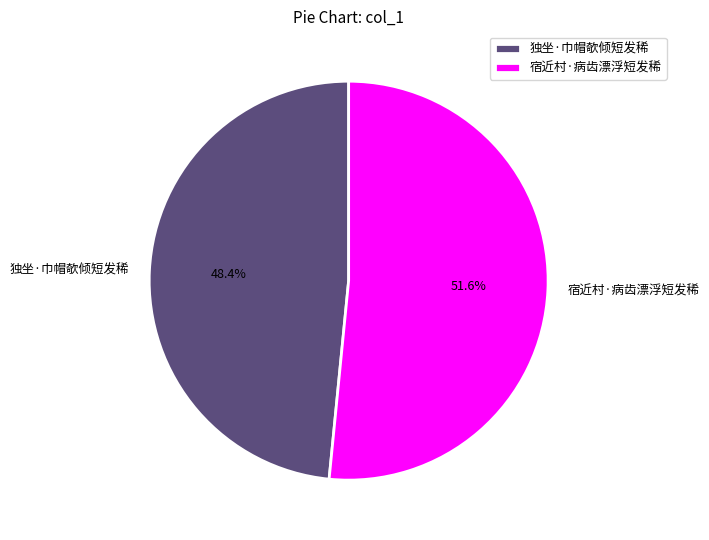

To the nearest percent, what is the combined percentage of 独坐·巾帽欹倾短发稀 and 宿近村·病齿漂浮短发稀?

100%